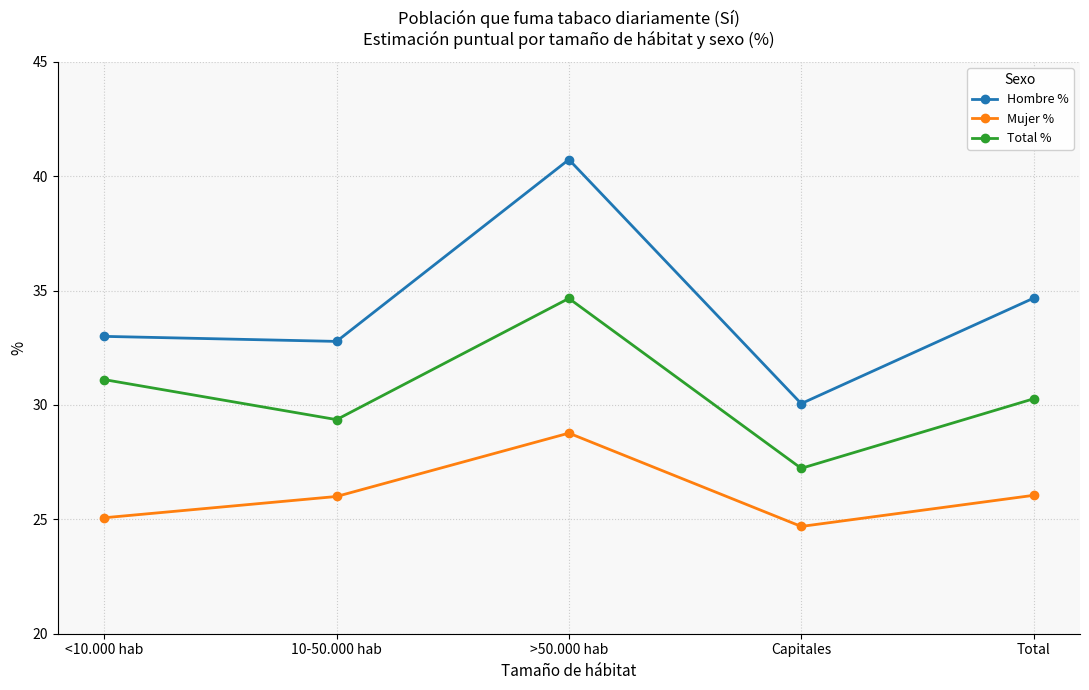

How many data points in Mujer % are less than 26?

2